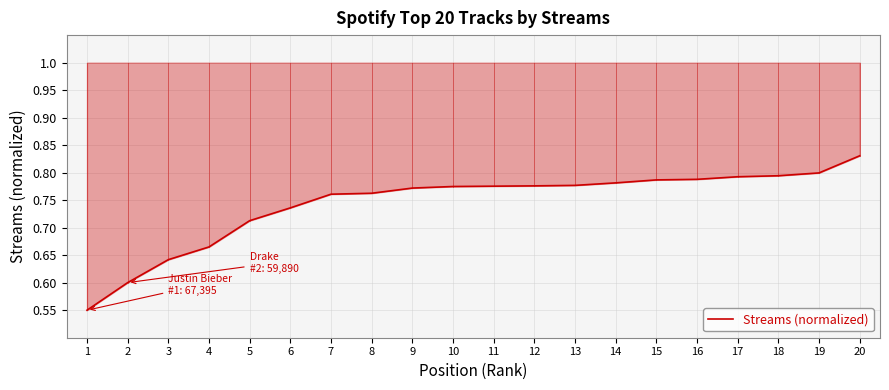

Count the values in the range 0 to 1.

20